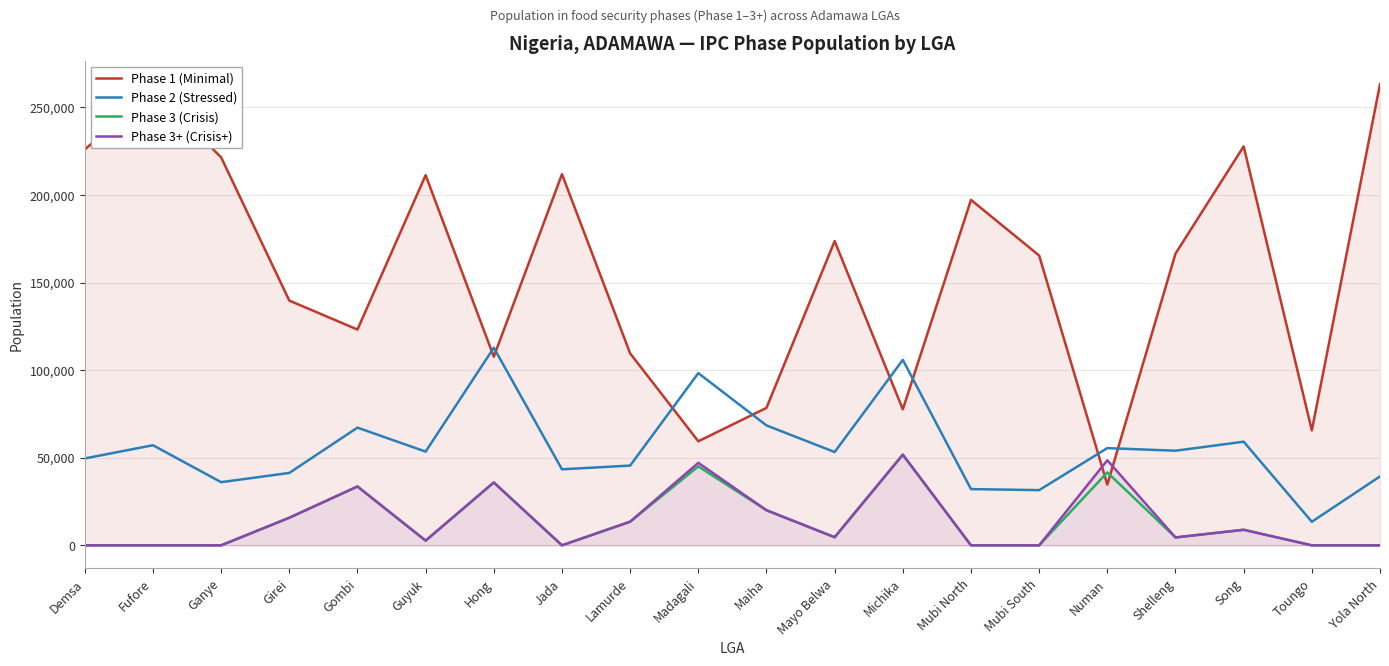

Reading right to left, extract all data points from this chart.

phase1: 263202.0	65617.3	227715.2	166485.9	34677.0	165395.2	197167.0	77617.6	173637.0	78456.6	59380.1	109566.6	211829.3	107659.9	211267.3	123153.8	139690.4	221443.1	260234.4	225884.6
phase2: 39329.0	13439.7	59146.8	53995.4	55483.2	31503.8	32097.0	105842.2	53248.7	68440.9	98284.3	45512.3	43386.7	112786.5	53485.4	67174.8	41316.9	36048.9	57124.6	49584.4
phase3: 0.0	0.0	8872.0	4499.6	41612.4	0.0	0.0	51745.1	4630.3	20031.5	45047.0	13485.1	0.0	35886.6	2674.3	33587.4	15739.8	0.0	0.0	0.0
phase35: 0.0	0.0	8872.0	4499.6	48547.8	0.0	0.0	51745.1	4630.3	20031.5	47094.6	13485.1	0.0	35886.6	2674.3	33587.4	15739.8	0.0	0.0	0.0